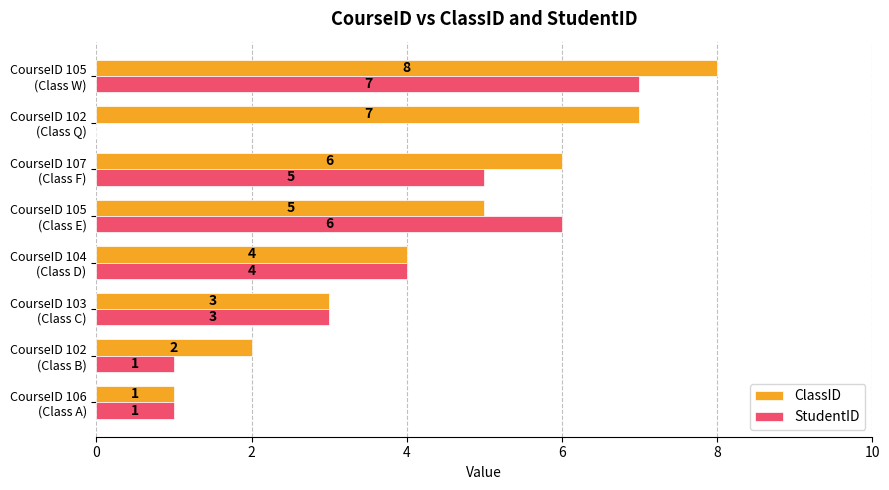

How many StudentID values are between 1 and 6?

6